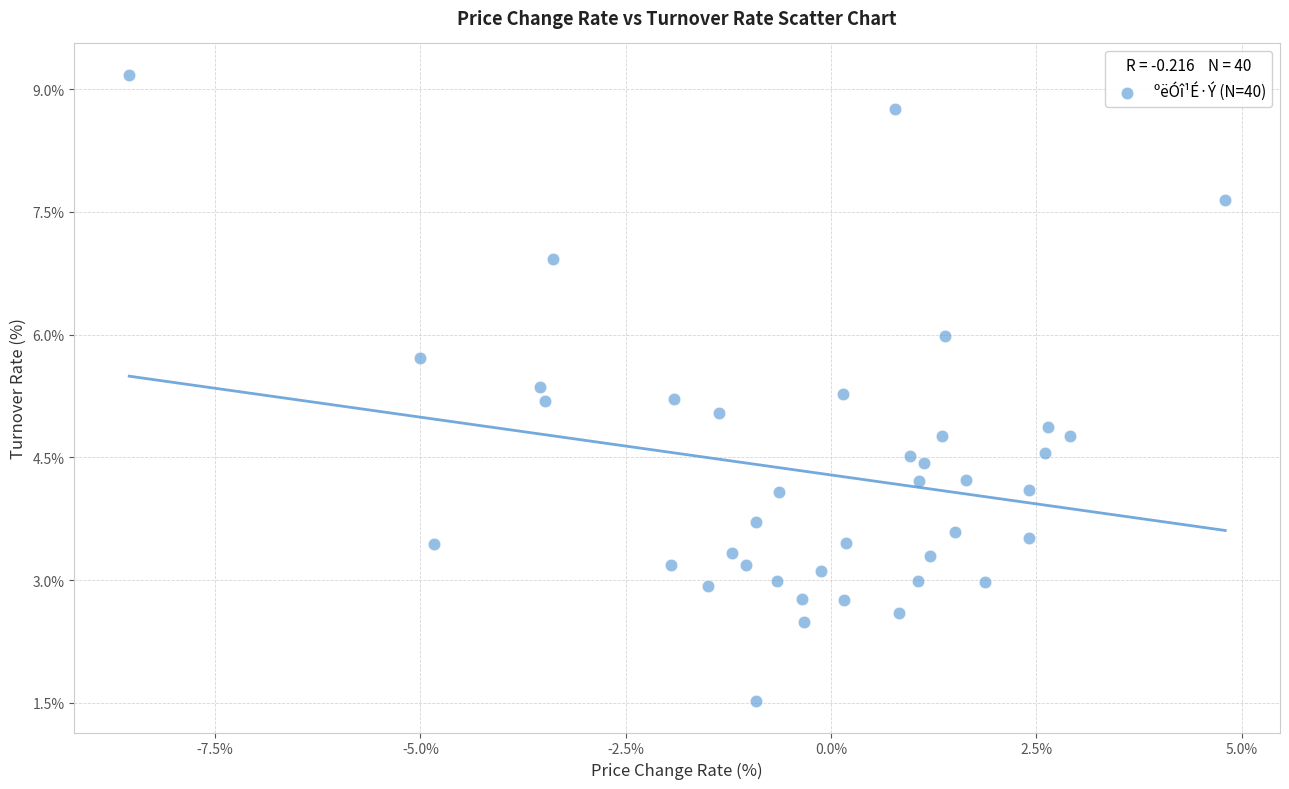

What is the range of X values (max minus min)?

13.3